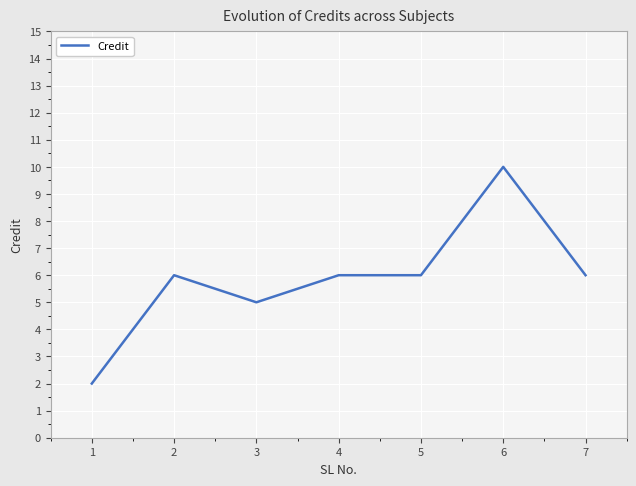

Where is the first local maximum?

2